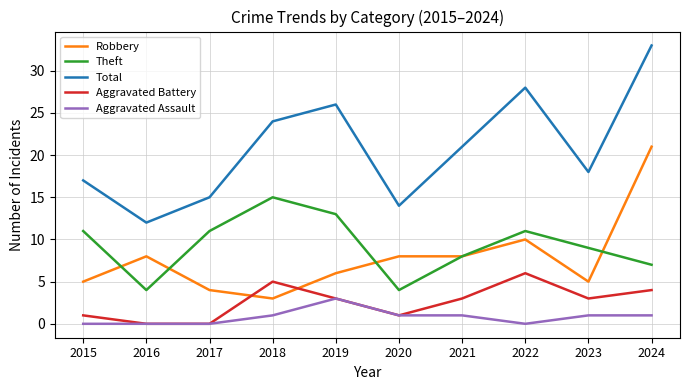

Does the chart have visible grid lines?

Yes